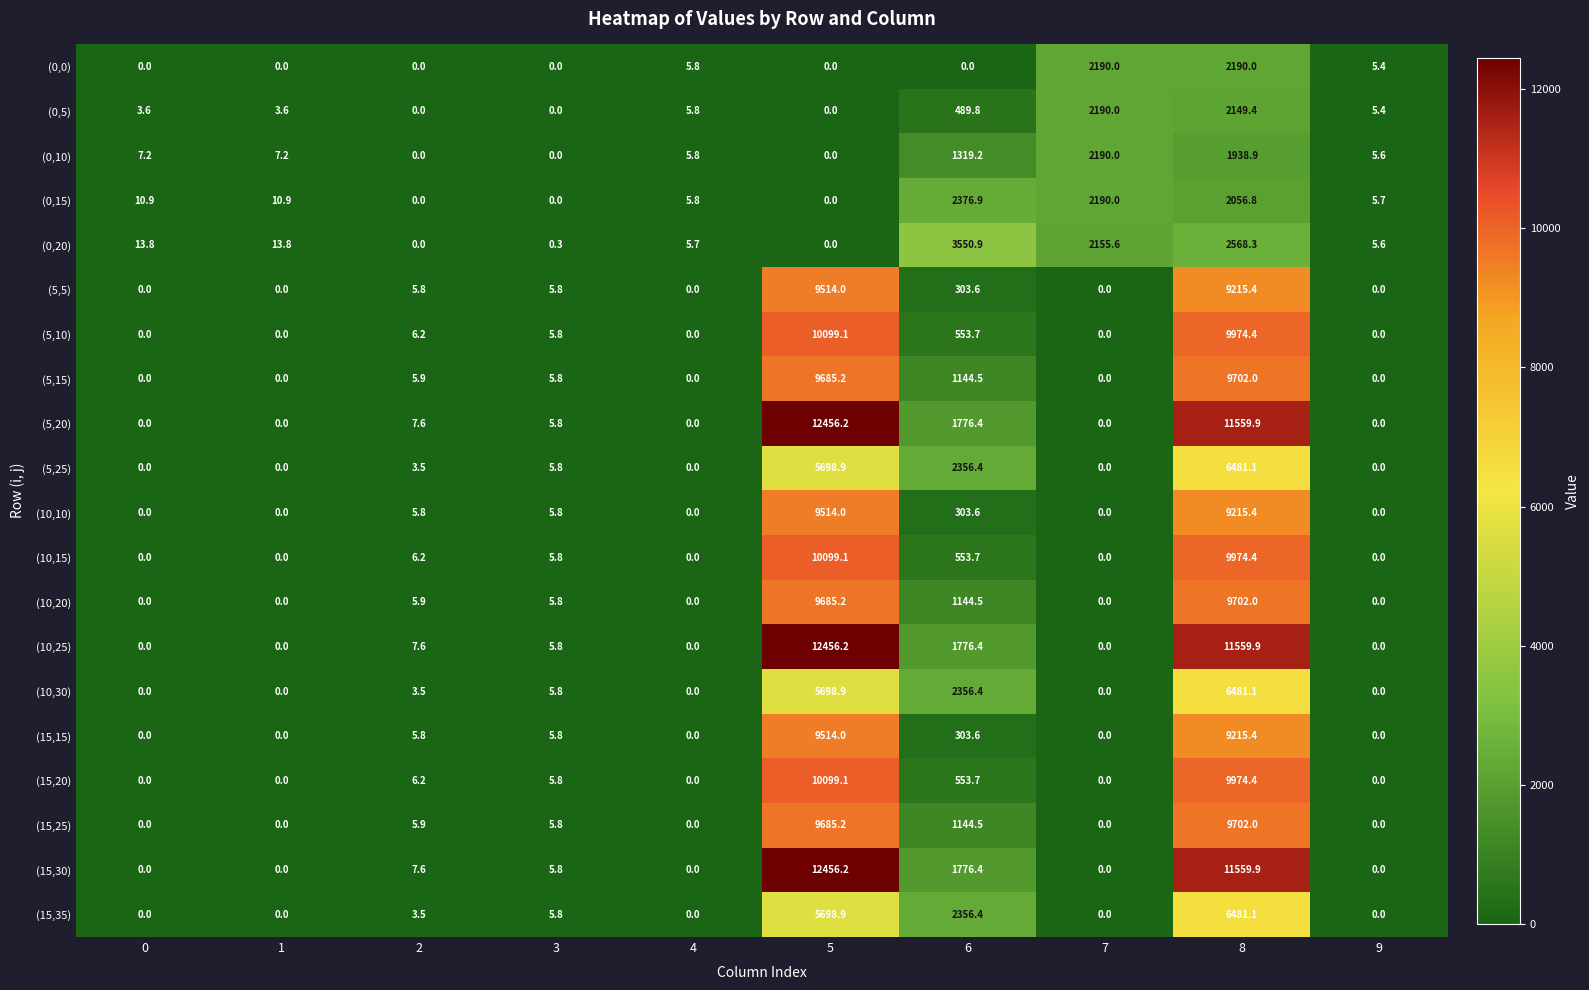

How many data points in (0,20) are less than 13?

5